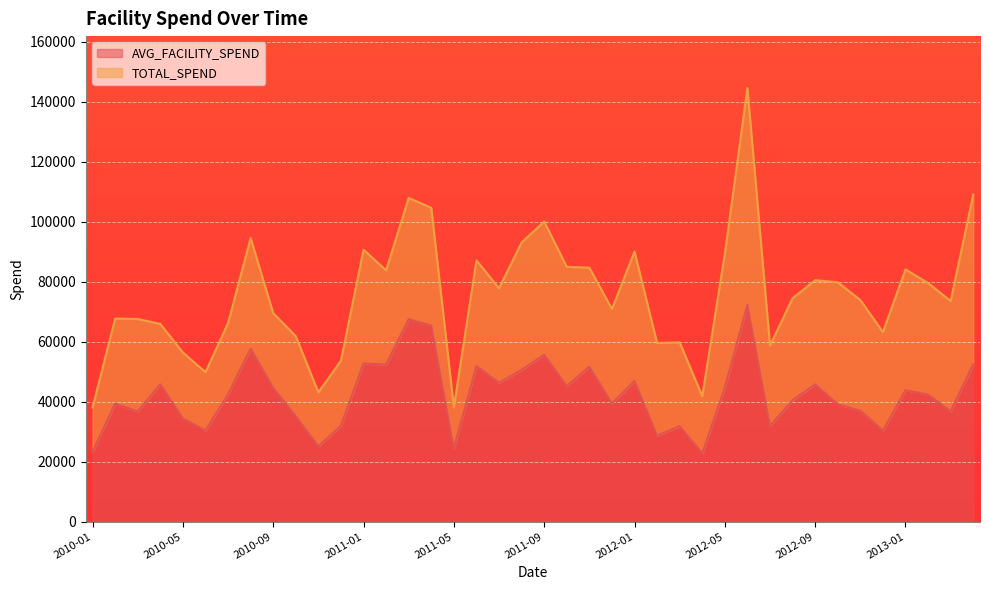

What is the change in value from 2012-09 to 2013-04?

+6684.7